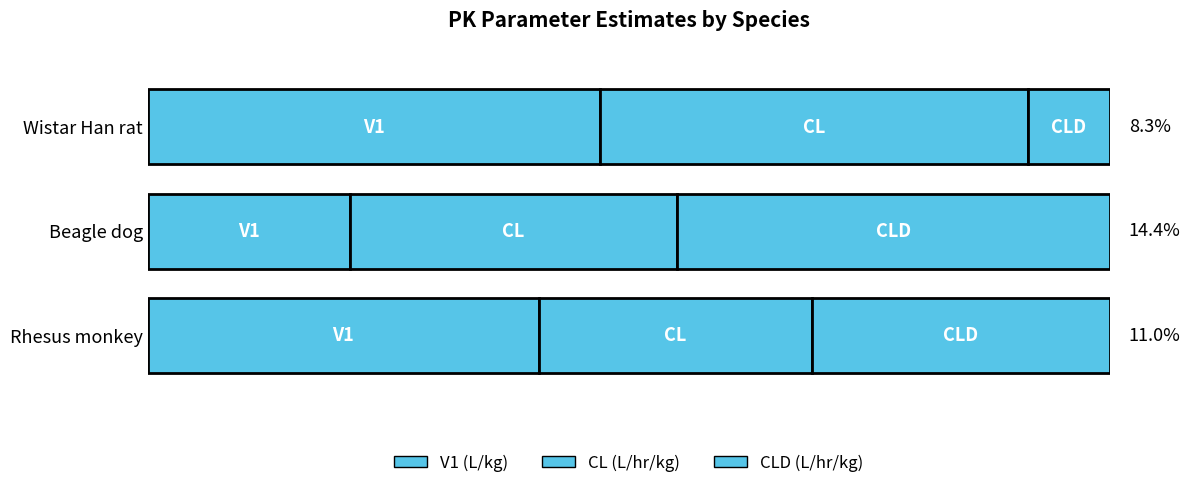

At how many categories does at least one series exceed 0?

3